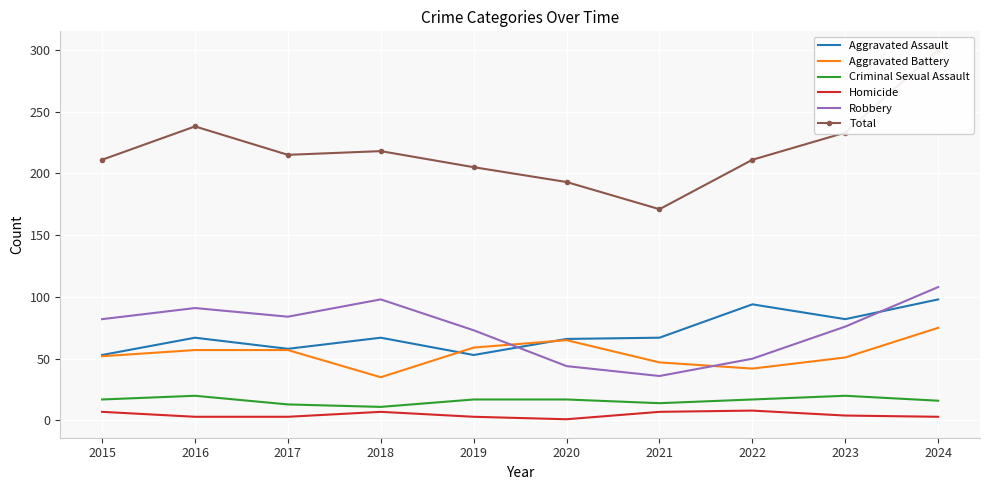

True or false: Total has a value of 307 at 2019.

False